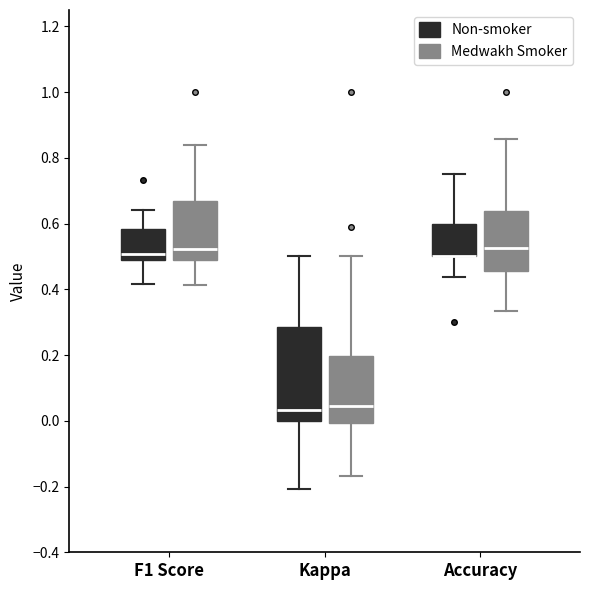

Reading left to right, transcribe this box plot: for each box, give where its median line is, the range the box spans, and where its two whiskers end, as read against the y-axis. The values are not printed on the chart, so give them approximately, as read against the axis.

F1 Score (Non-smoker): median 0.50 (just above the box's lower edge), box 0.50 to 0.58, whiskers 0.42 to 0.64
F1 Score (Medwakh Smoker): median 0.52, box 0.50 to 0.68, whiskers 0.42 to 0.84
Kappa (Non-smoker): median 0.04, box 0.00 to 0.28, whiskers -0.20 to 0.50
Kappa (Medwakh Smoker): median 0.04, box 0.00 to 0.20, whiskers -0.16 to 0.50
Accuracy (Non-smoker): median 0.50 (drawn on the box's lower edge), box 0.50 to 0.60, whiskers 0.44 to 0.76
Accuracy (Medwakh Smoker): median 0.52, box 0.46 to 0.64, whiskers 0.34 to 0.86